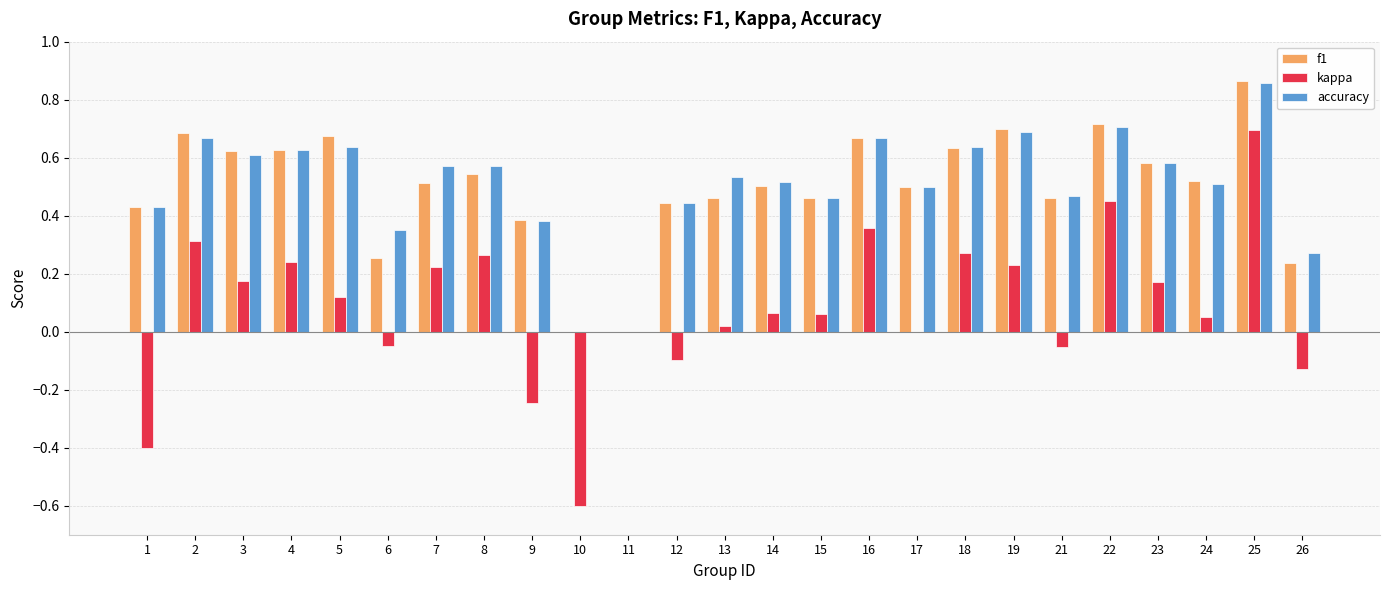

What is the total value across all series at 2?

1.7